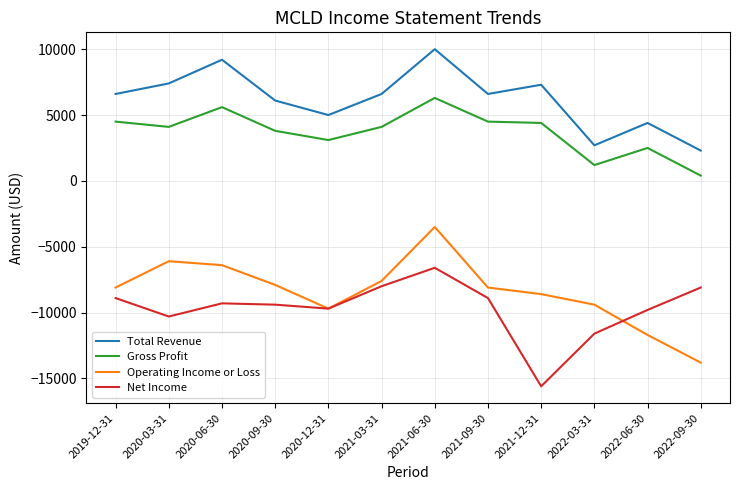

At 2020-03-31, list the series in order from largest to smallest.

Total Revenue, Gross Profit, Operating Income or Loss, Net Income